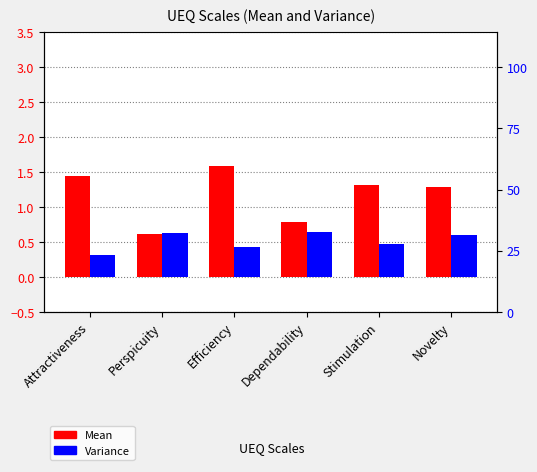

Reading left to right, extract all data points from this chart.

Mean: 1.4	0.6	1.6	0.8	1.3	1.3
Variance: 0.3	0.6	0.4	0.6	0.5	0.6